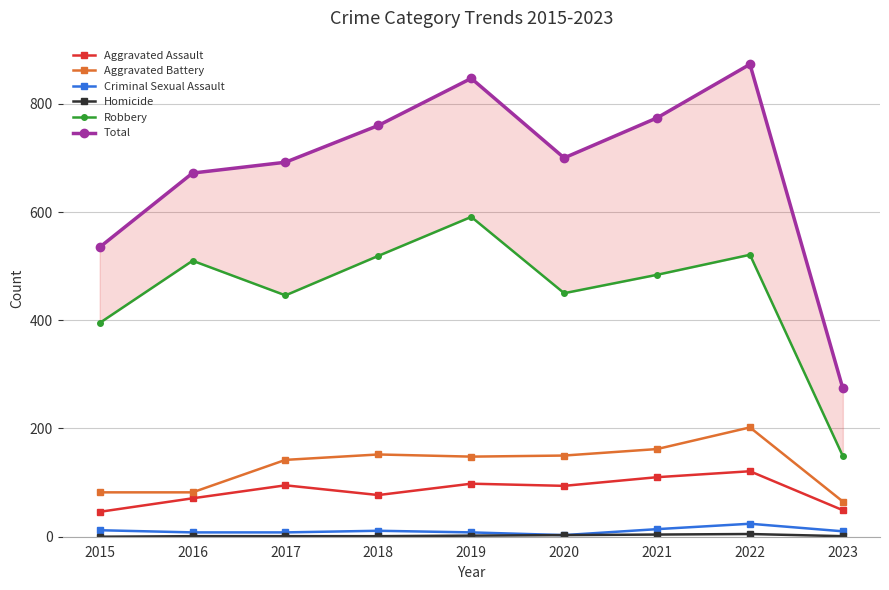

Where does the Aggravated Assault series first go above 94?

2017